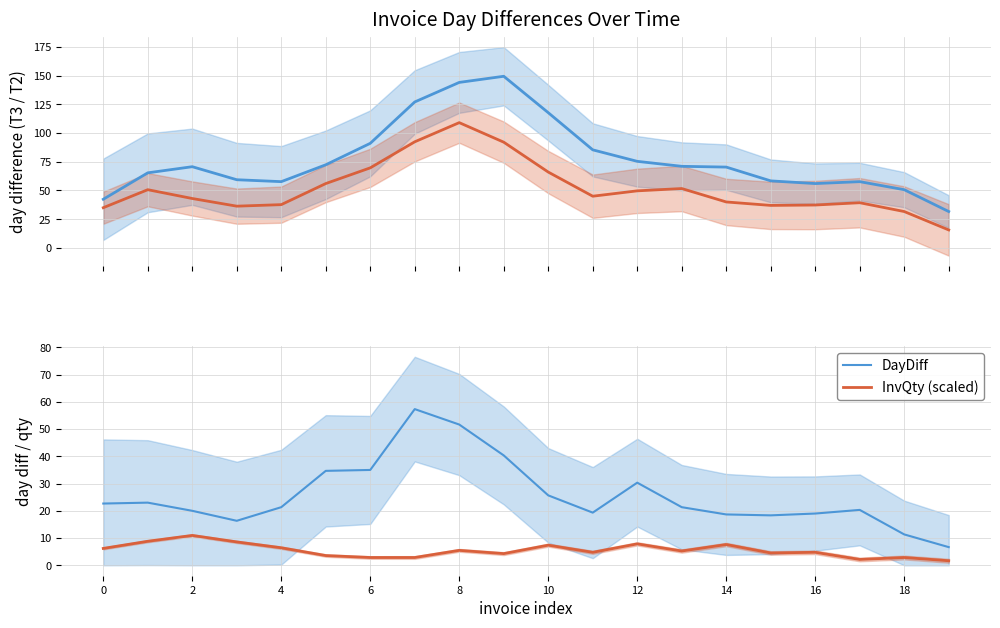

True or false: InvQty (scaled) and DayDiff cross at least once.

False